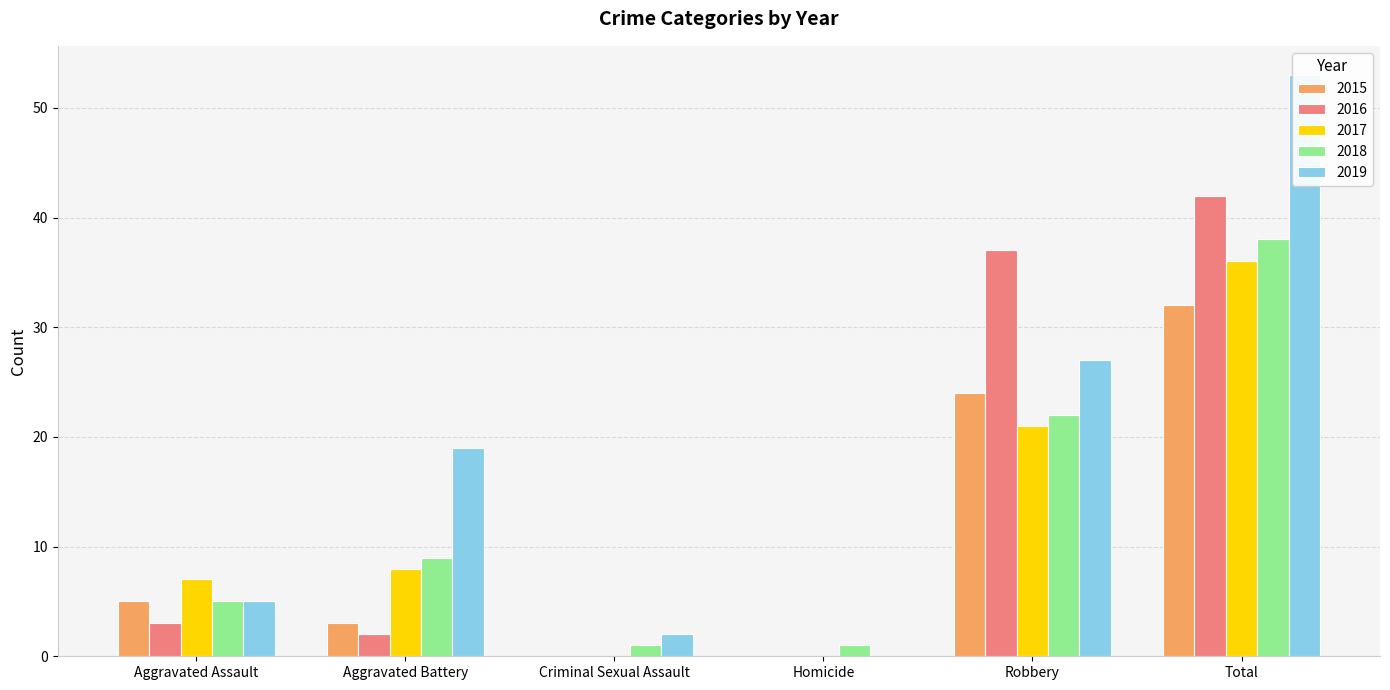

What is the total value across all series at Criminal Sexual Assault?

3